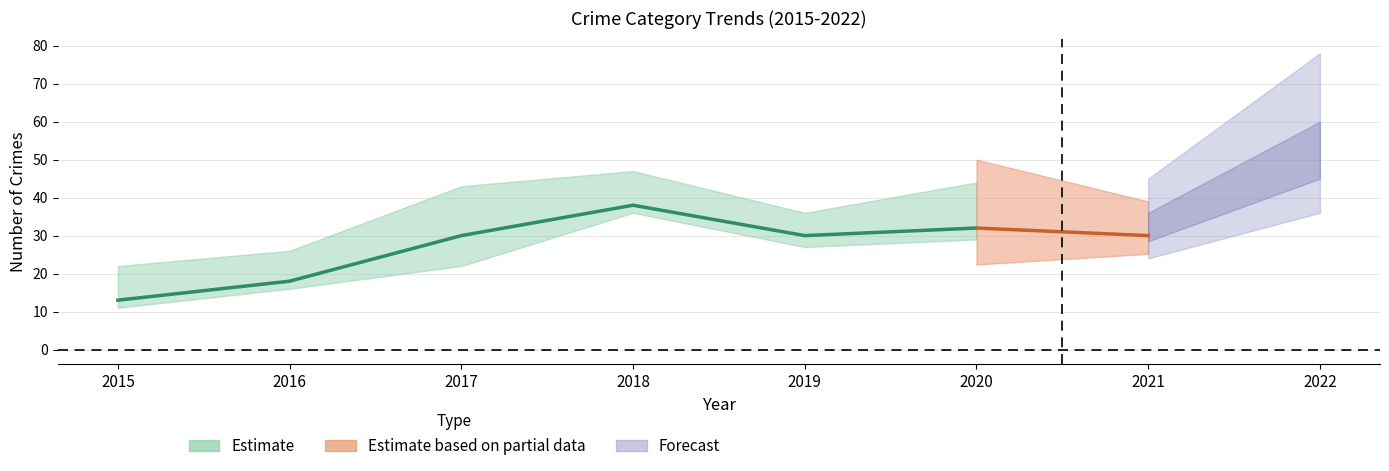

How many lines are shown in the chart?

1